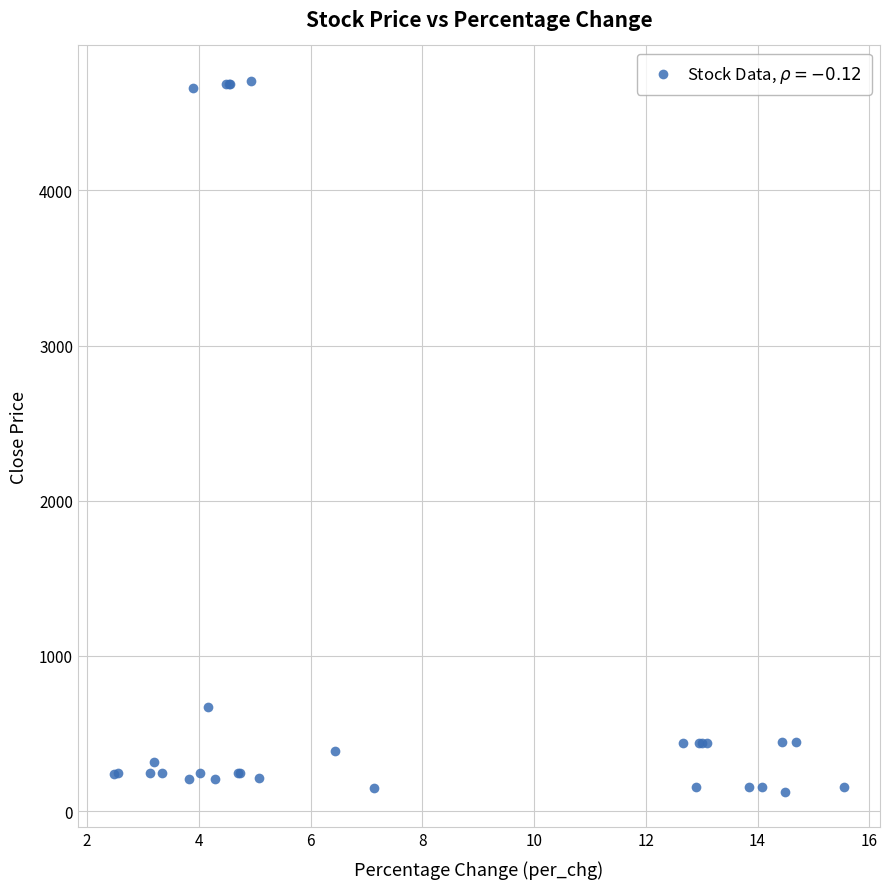

What Y value in the scatter plot is closest to 2414?

668.6